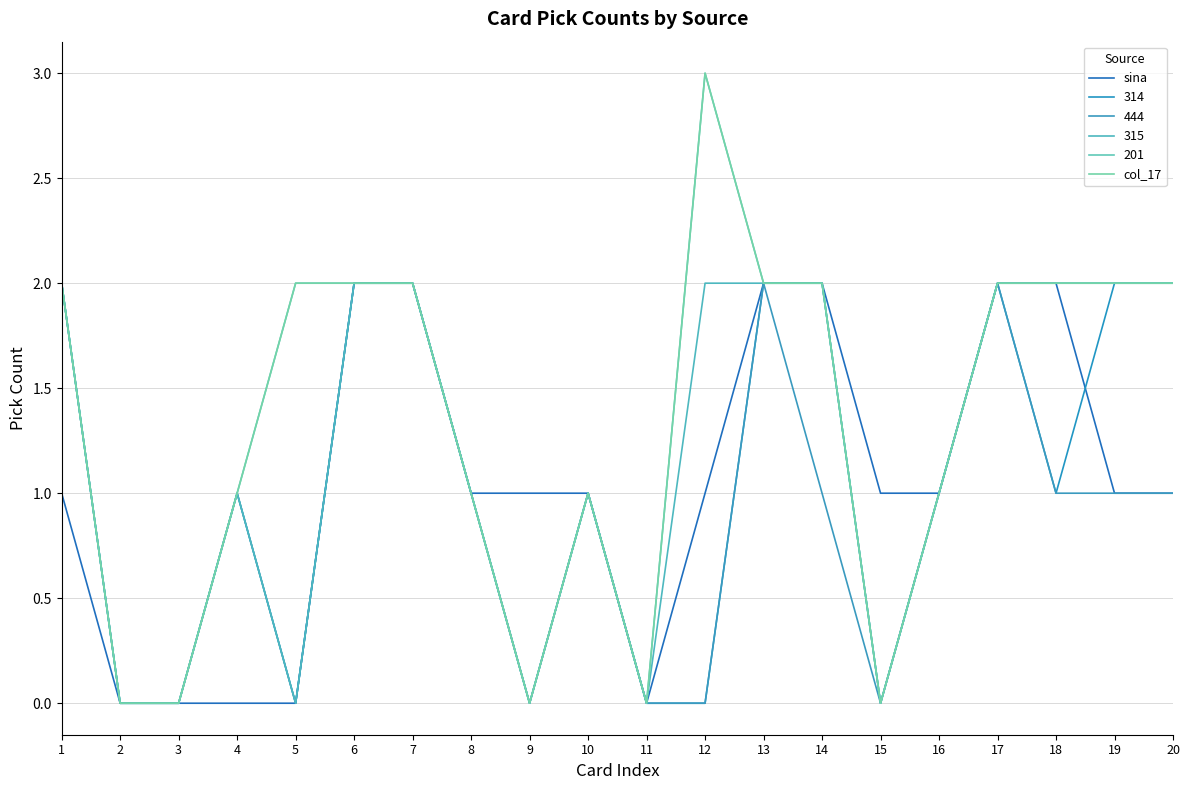

Does the chart have visible grid lines?

Yes